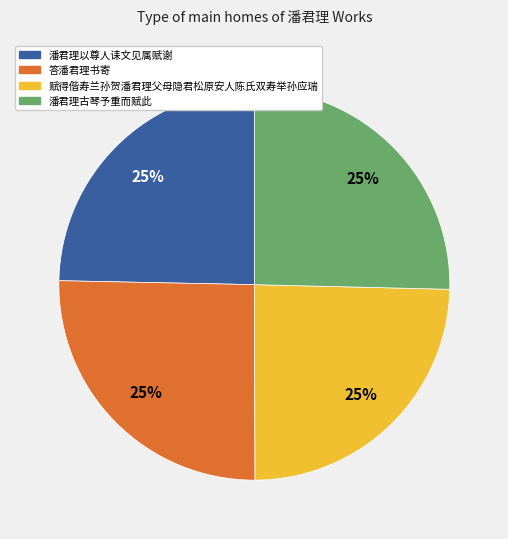

The 答潘君理书寄 slice represents 39% of the pie. True or false?

False